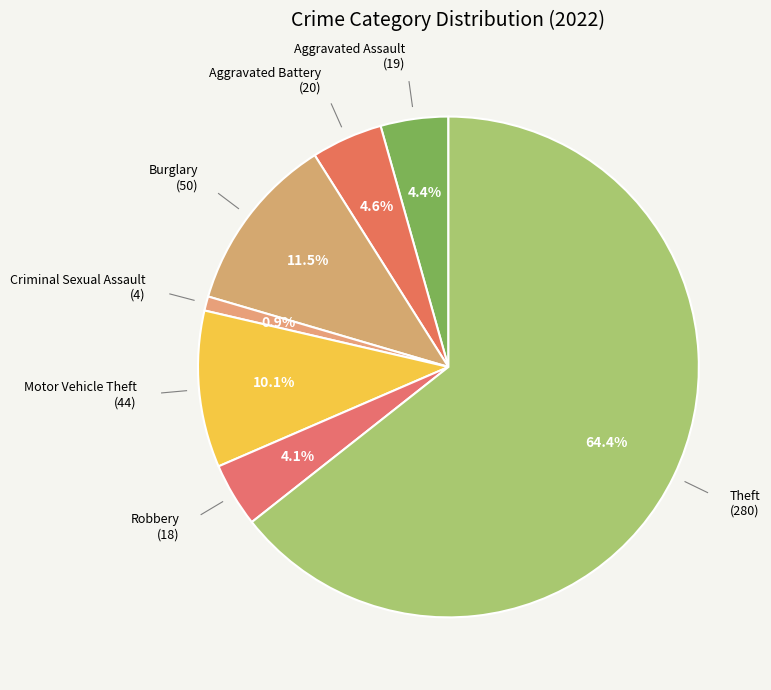

Which has a higher value, Robbery or Criminal Sexual Assault?

Robbery